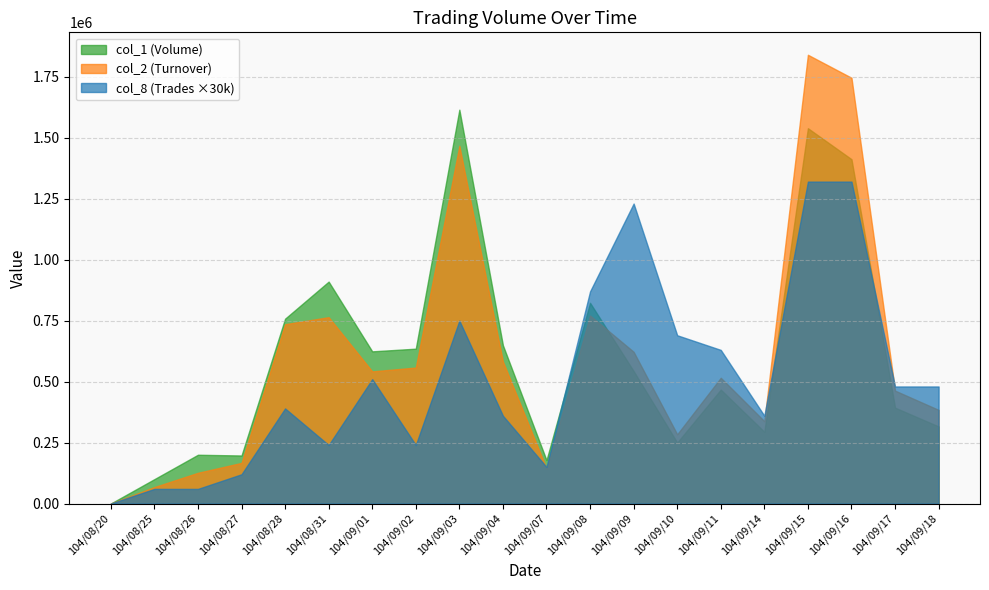

Between 104/09/10 and 104/09/17, which is larger?

104/09/17